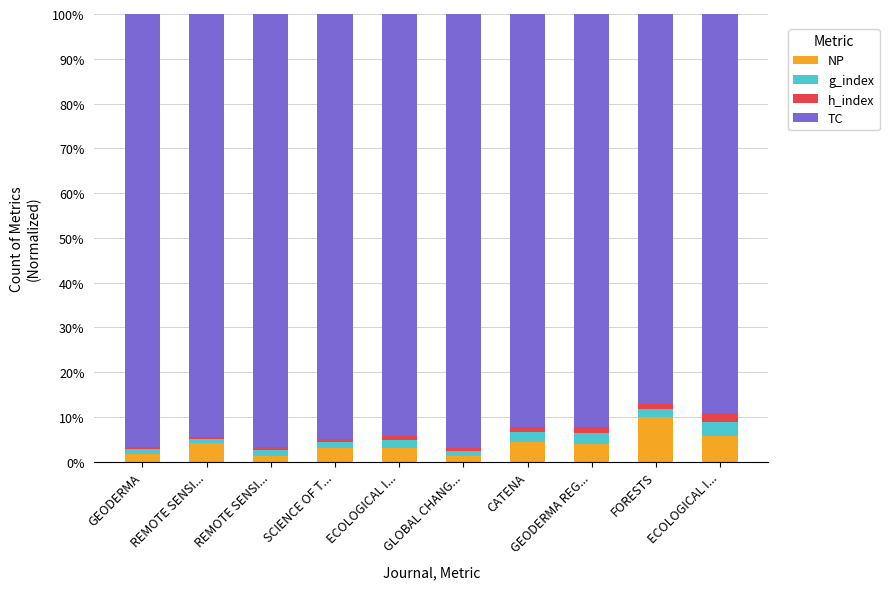

How many bars are there in total?

10